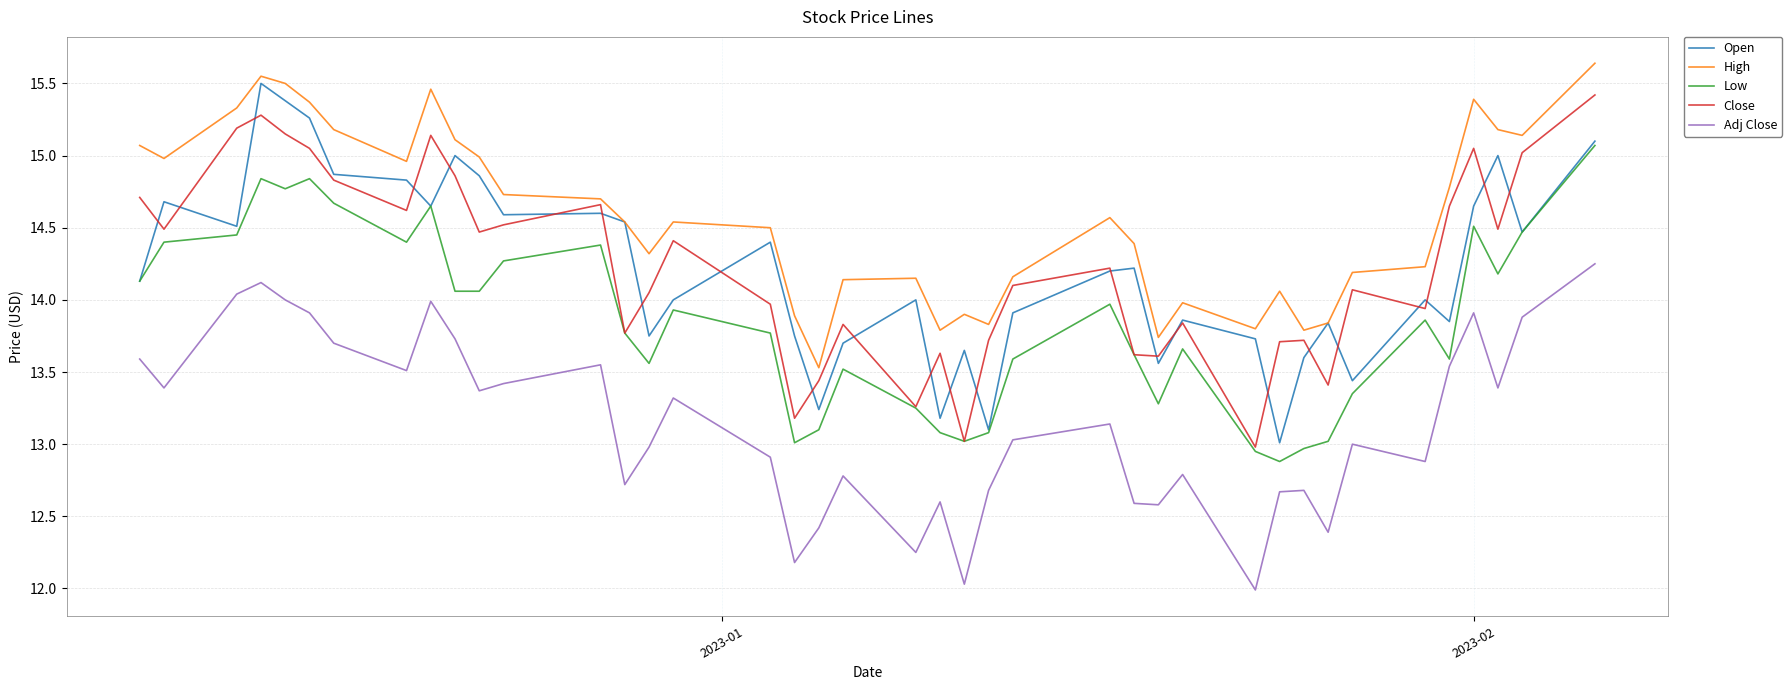

True or false: Close and Adj Close intersect in this chart.

False